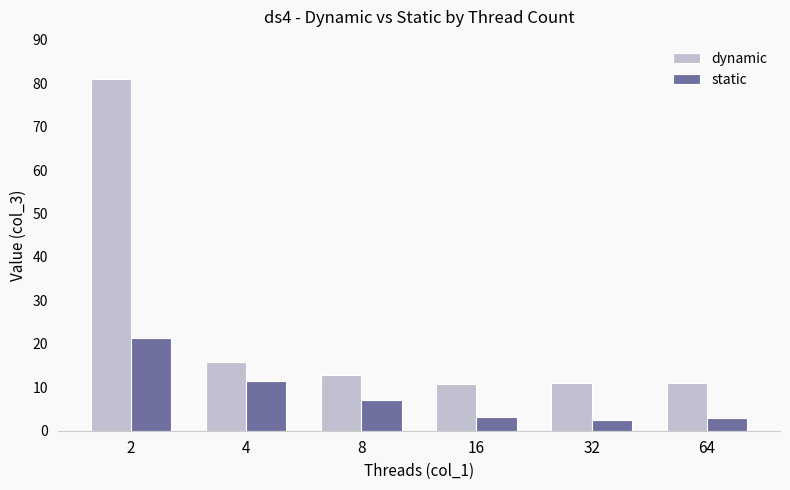

What is the difference between the highest and lowest values at 16?

7.5